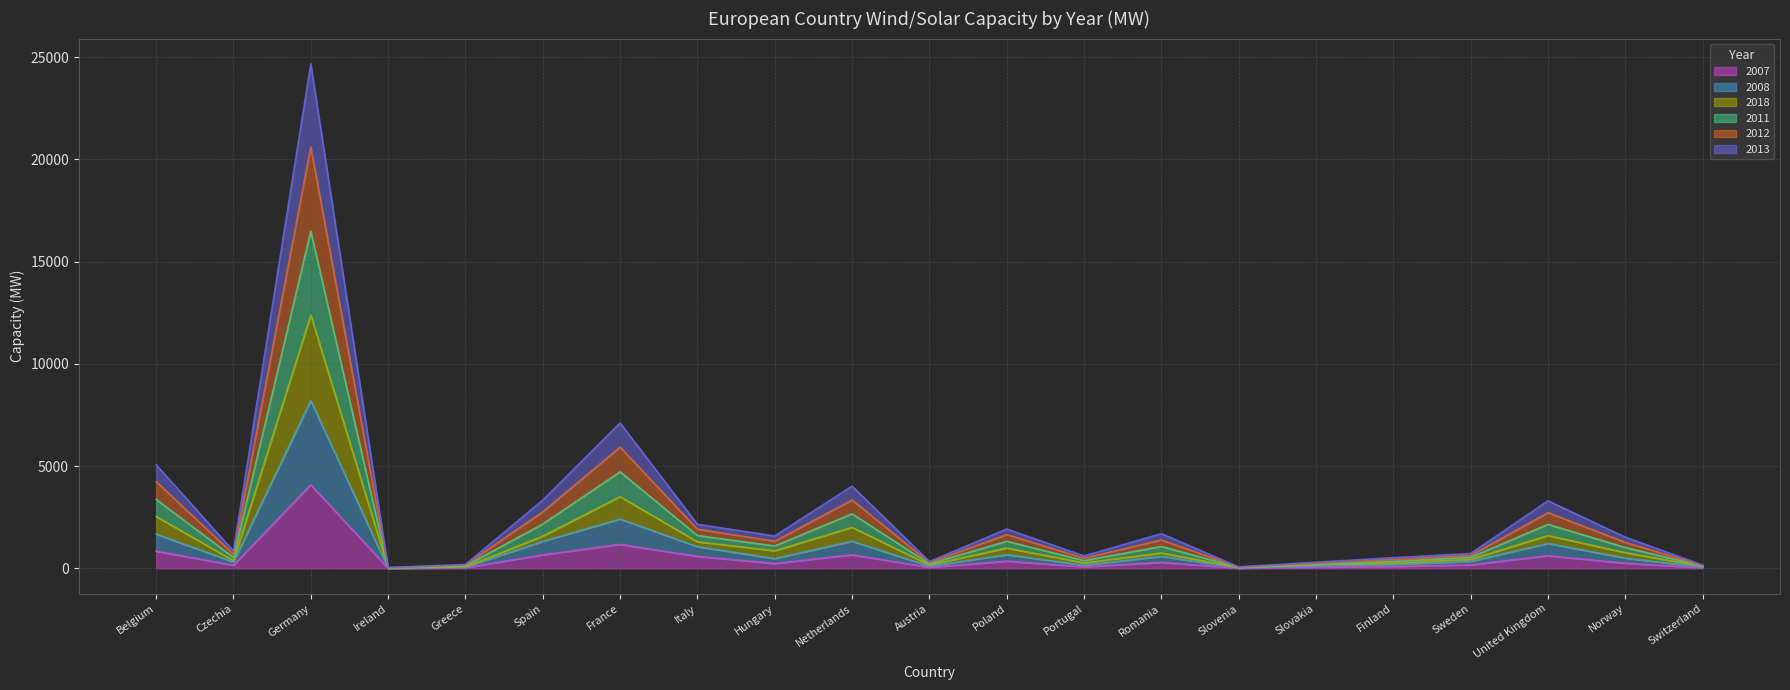

Which series changed the most between United Kingdom and Norway?

2011